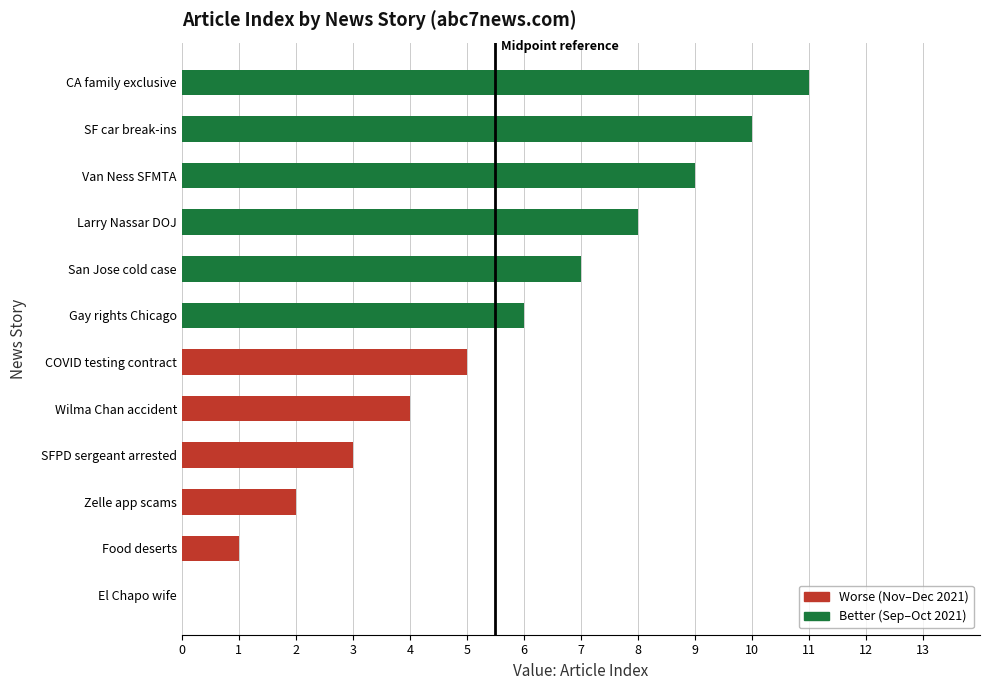

How many series are shown in this chart?

1